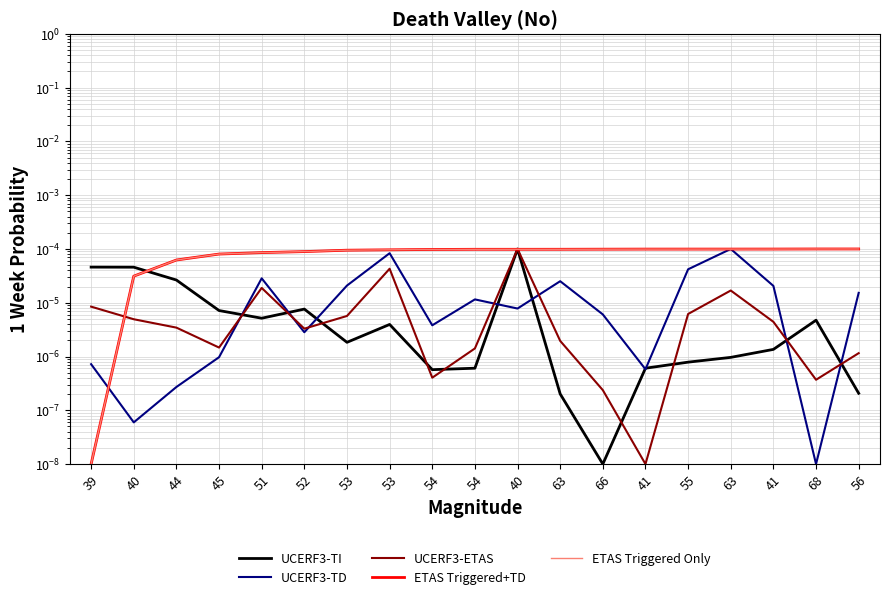

How many lines are shown in the chart?

5